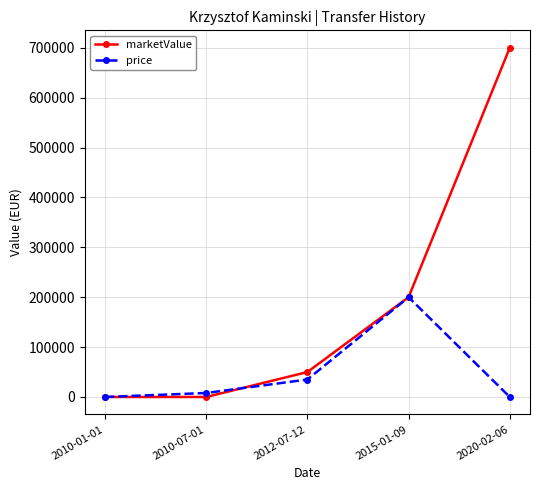

What is the spread (max minus min) of values at 2010-07-01?

8000